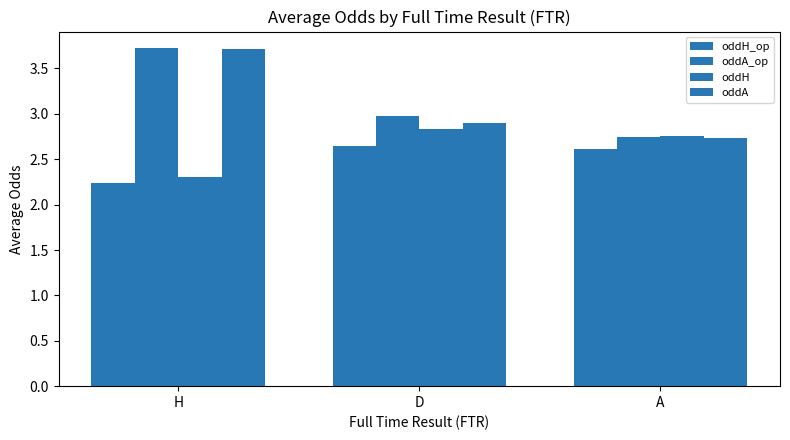

Where is oddA nearest to the value 3?

D